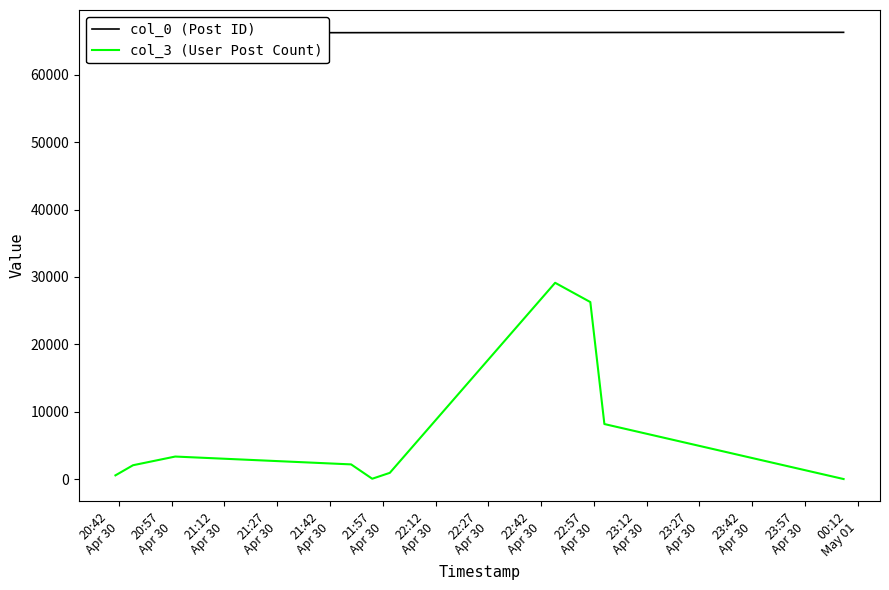

What is the greatest value displayed?

66314